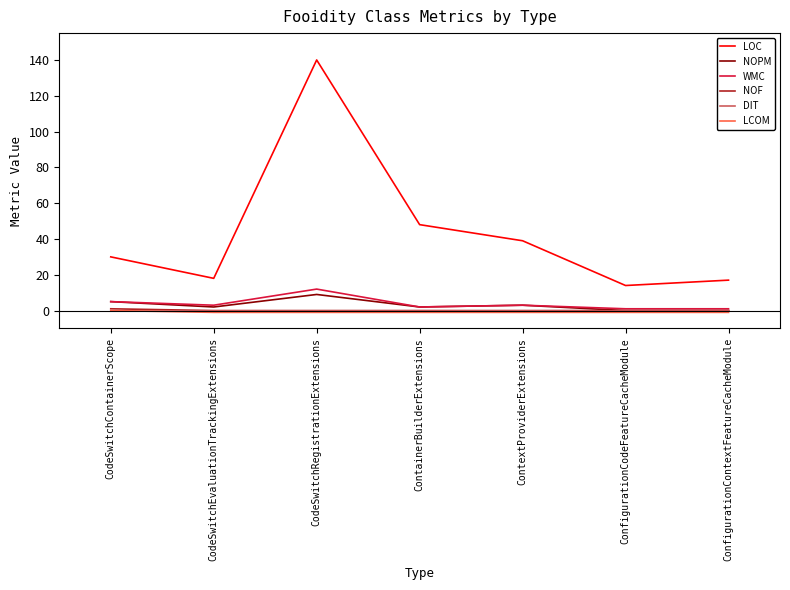

What is the greatest value displayed?

140